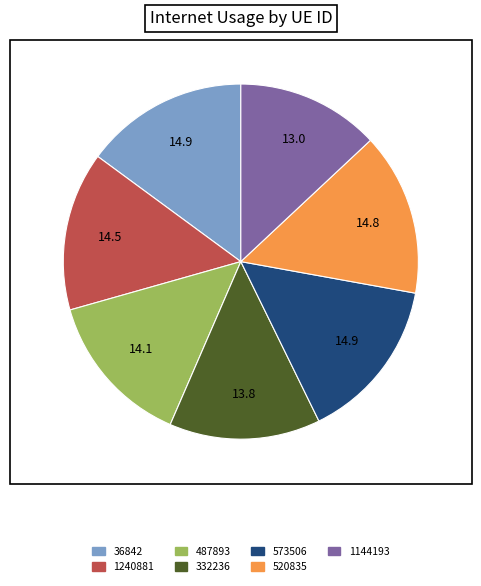

How many segments does this pie chart have?

7